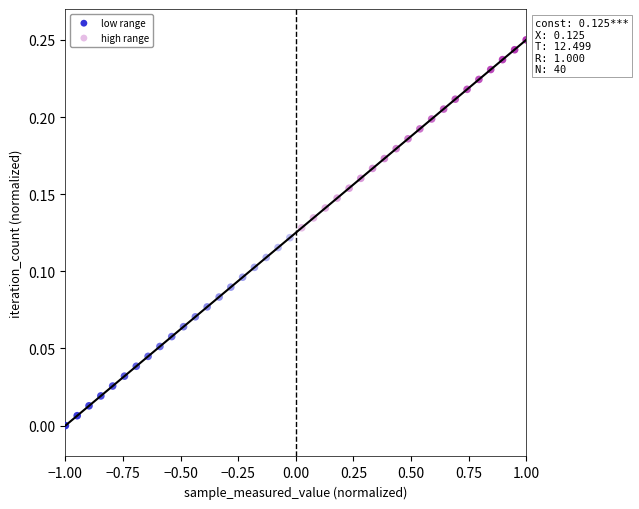

Which series reaches the maximum Y coordinate?

high range